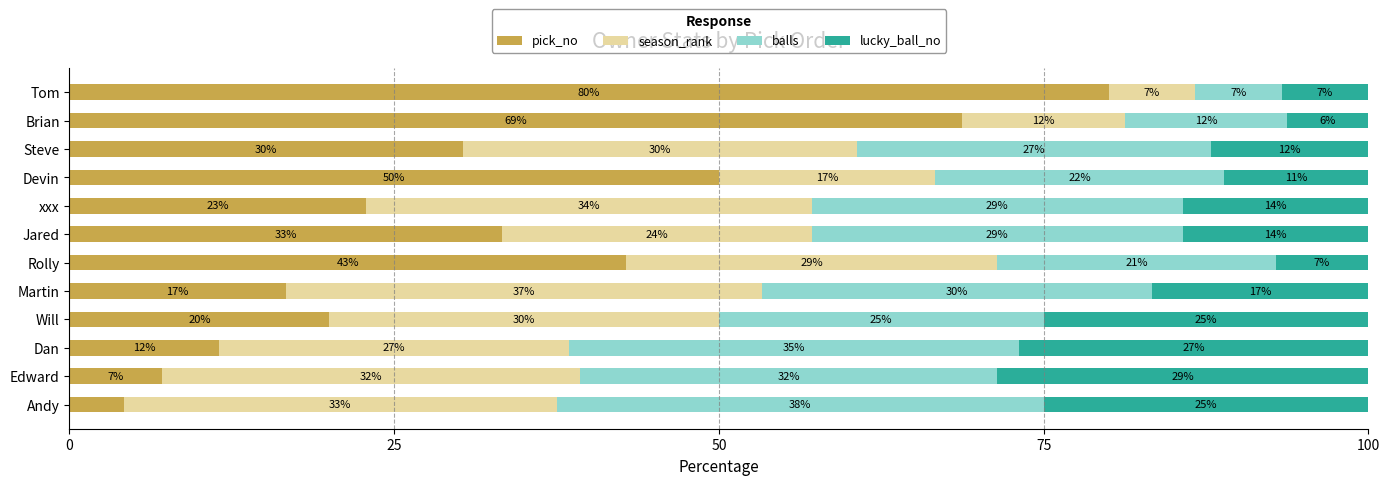

What are all the series names shown in the legend?

pick_no, season_rank, balls, lucky_ball_no